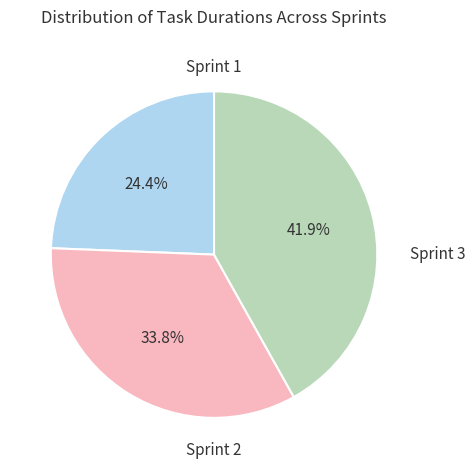

Does any single category account for the majority?

No